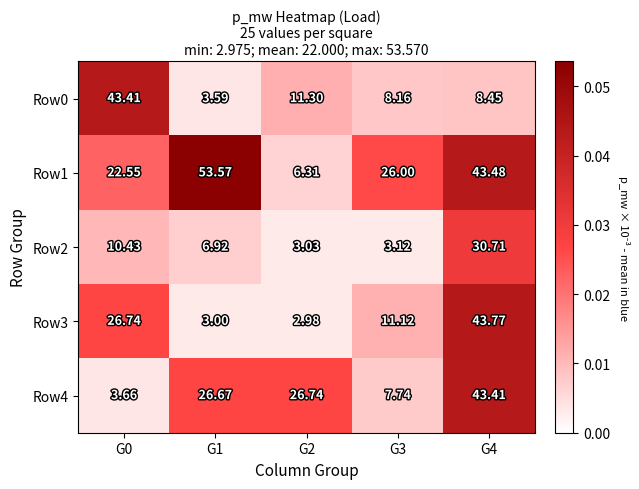

What is the maximum value shown in the chart?

53.6